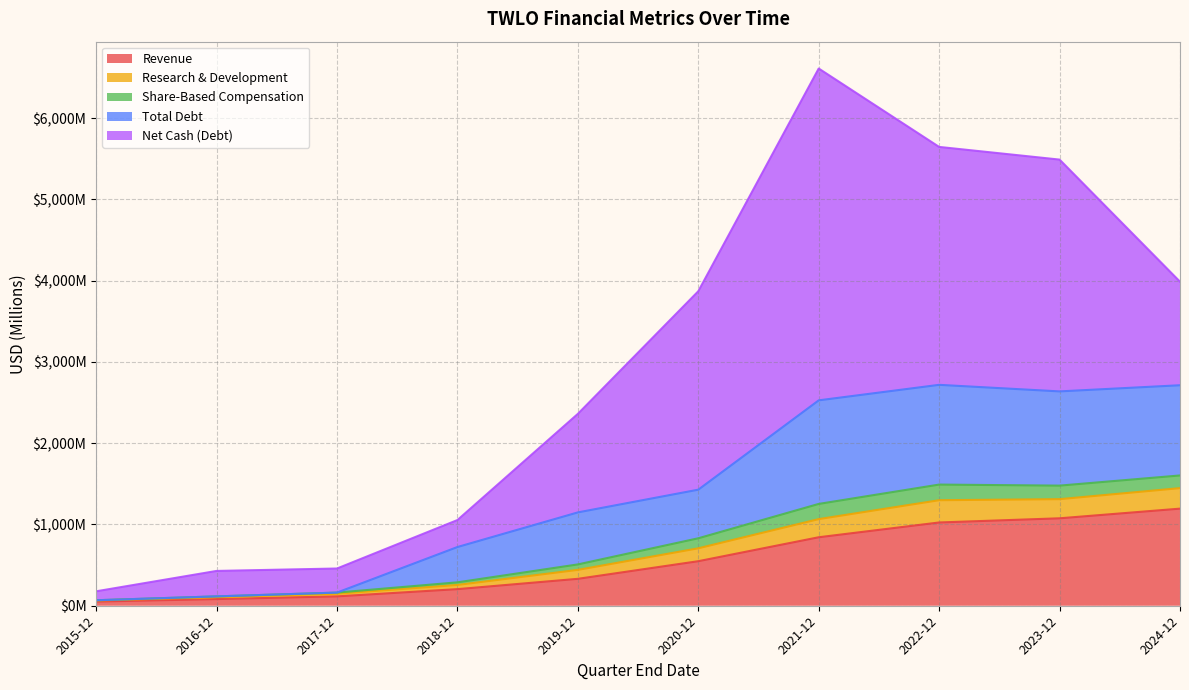

What is the difference between the highest and lowest values at 2024-12?

2792.8